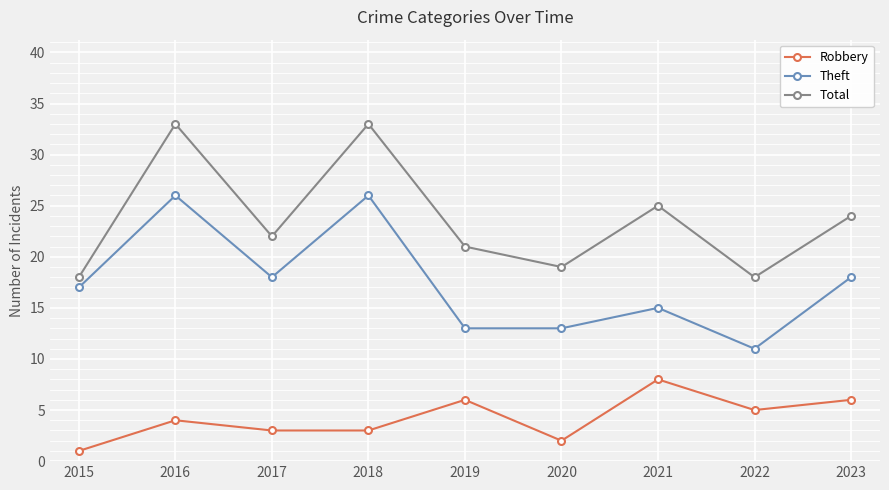

The value of Theft at 2017 is 6. True or false?

False